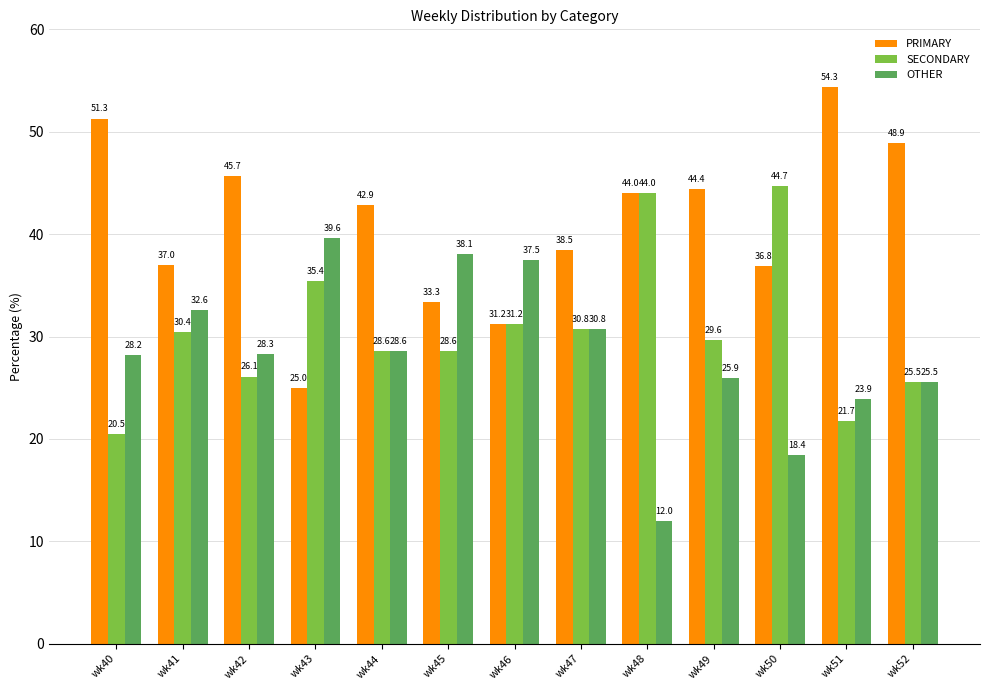

What is the sum of all OTHER values?

369.4